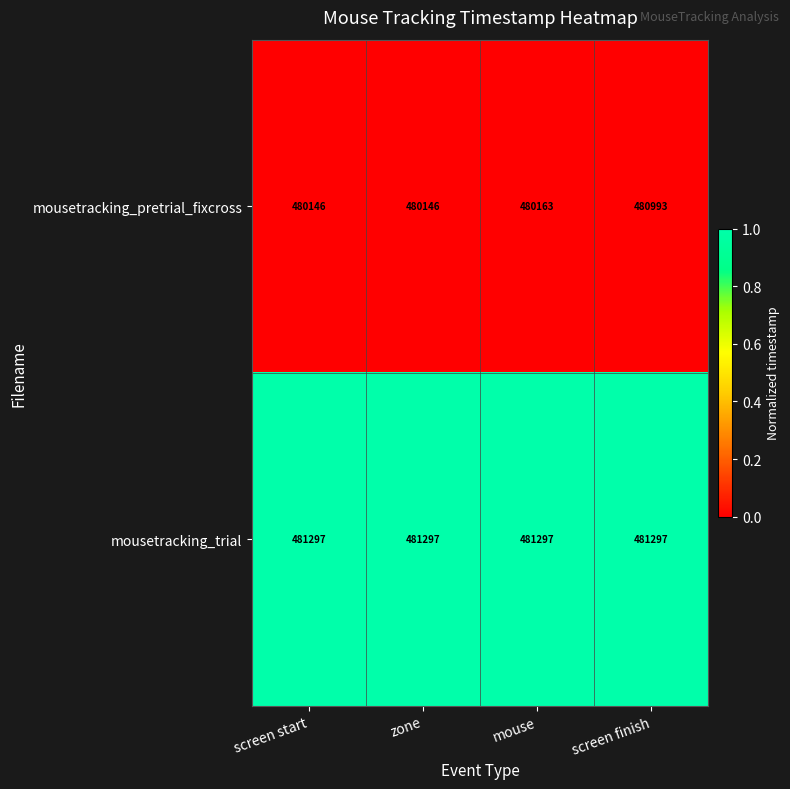

What is the maximum value for mousetracking_trial?

481297